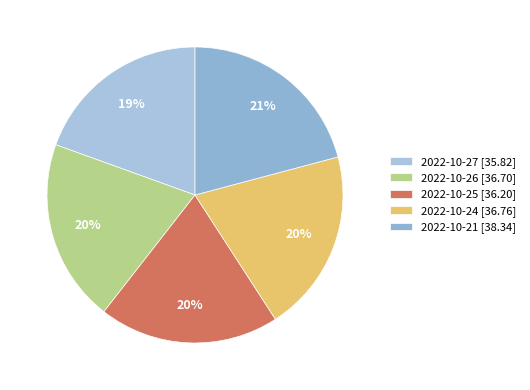

Does any single category account for the majority?

No